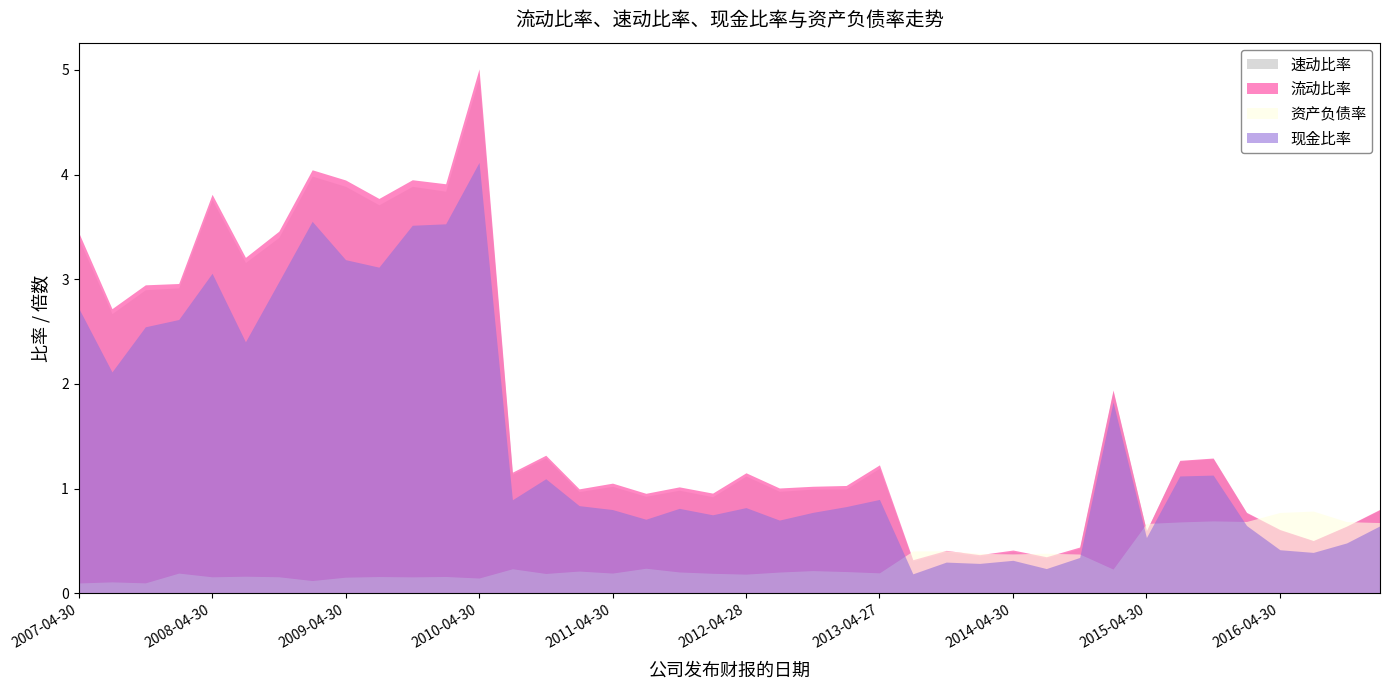

True or false: 速动比率 and 流动比率 cross at least once.

False